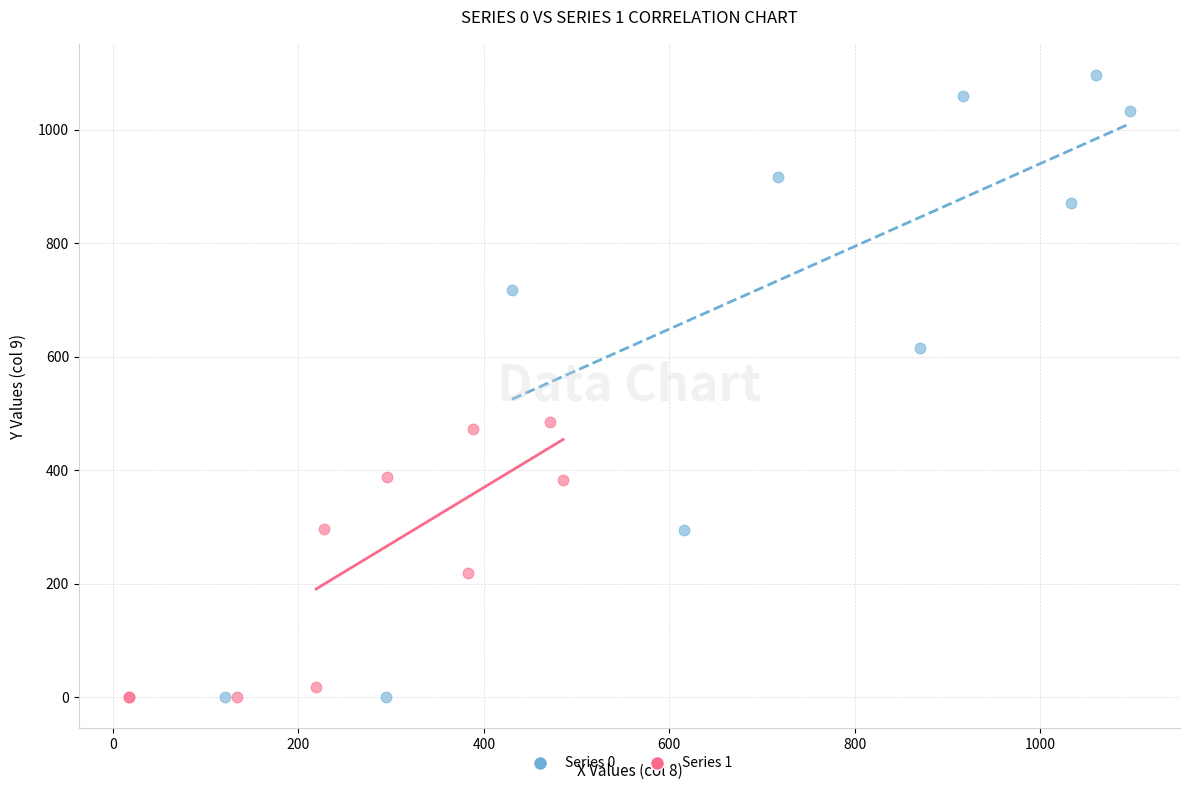

Which series contains the highest Y value?

Series 0